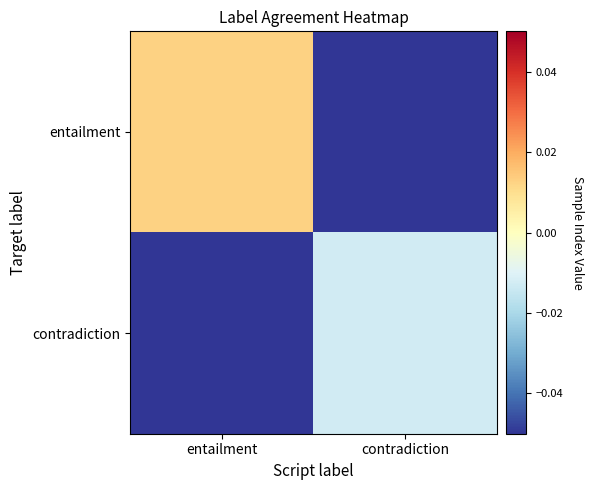

Reading left to right, extract all data points from this chart.

entailment: entailment=0.0	contradiction=-0.5
contradiction: entailment=-0.5	contradiction=-0.0